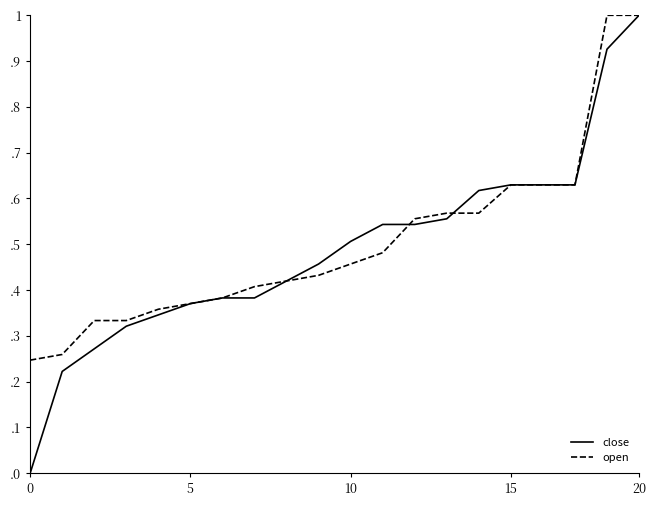

How many intersections are there between open and close?

2